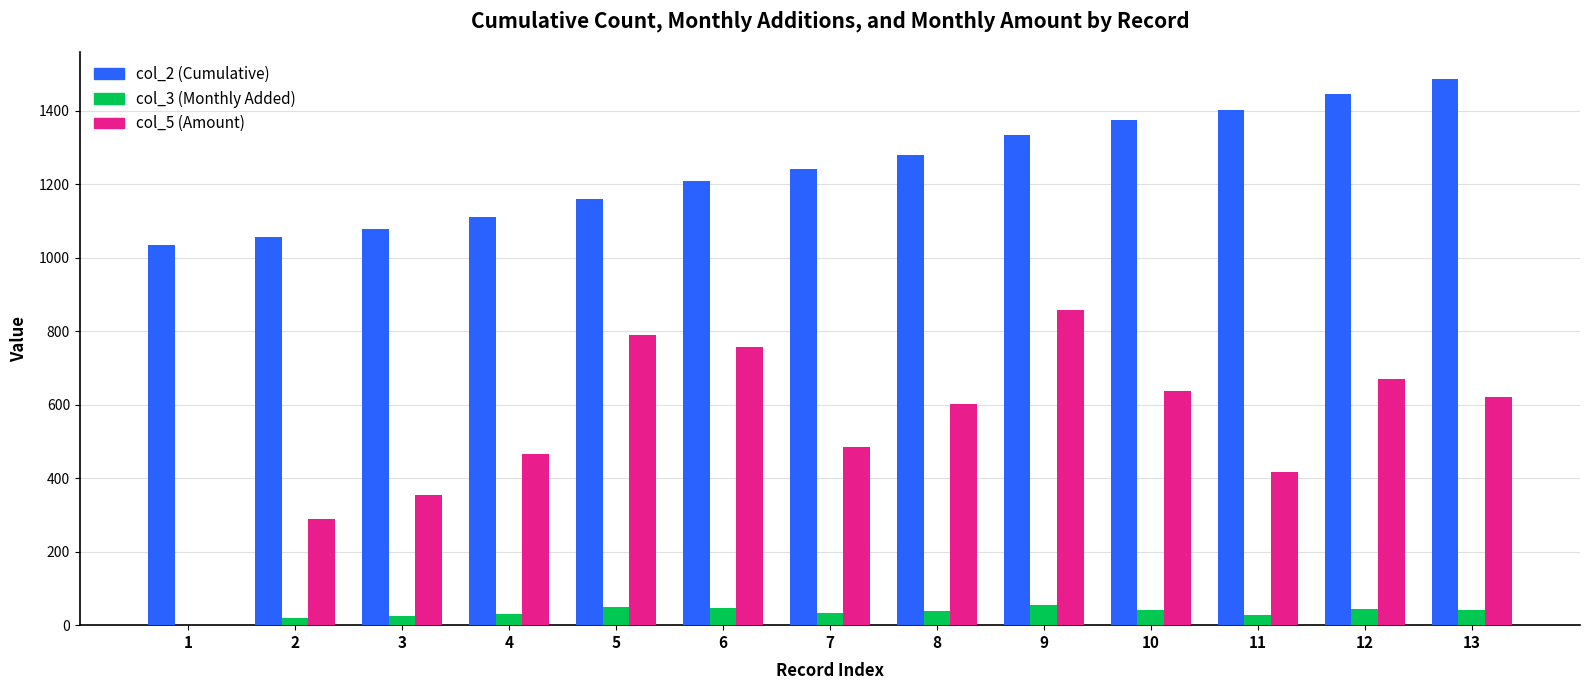

How many groups of bars are there?

13